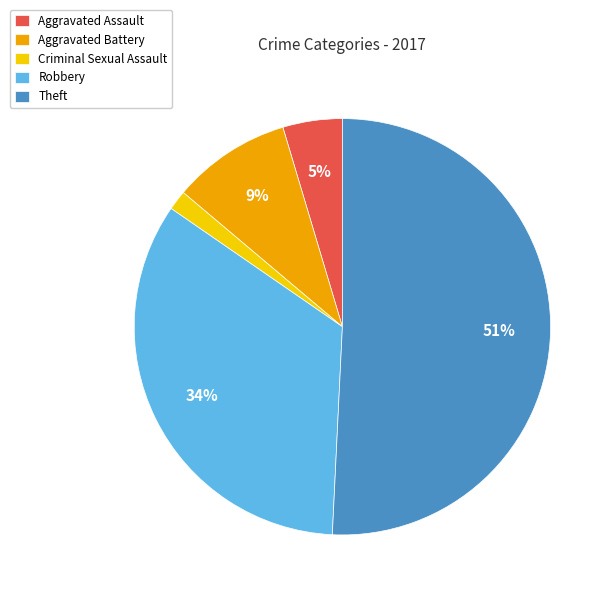

Which has a higher value, Aggravated Assault or Theft?

Theft